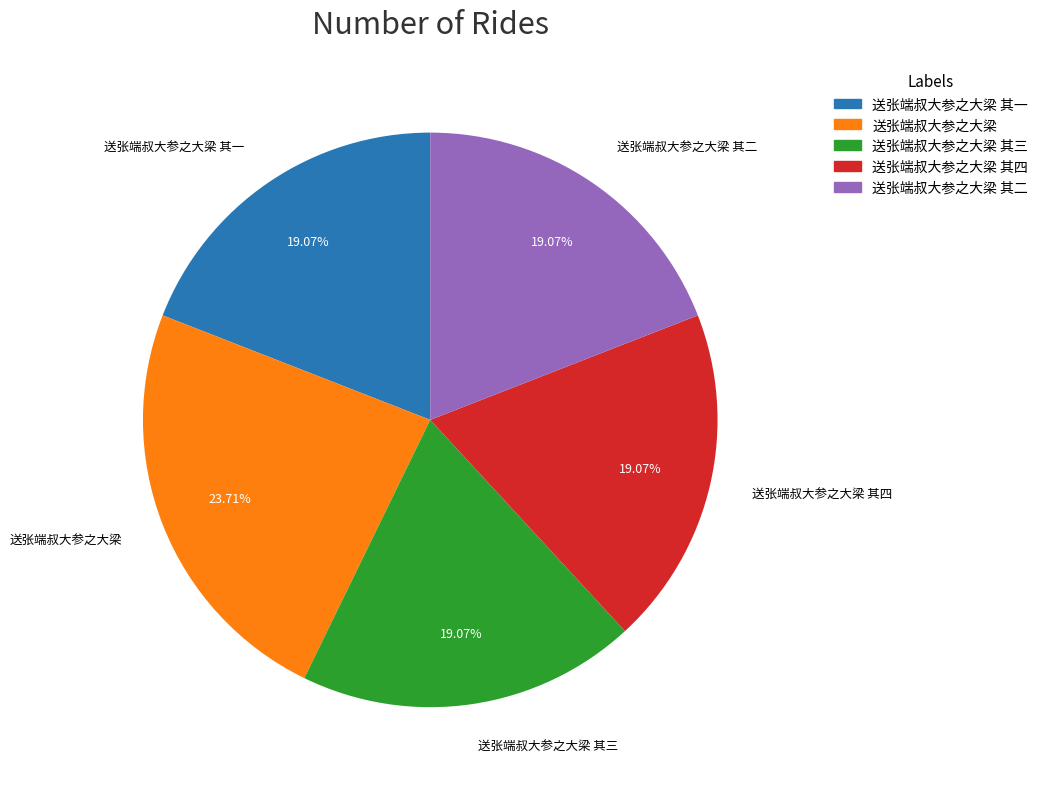

To the nearest percent, what percentage of the pie is 送张端叔大参之大梁 其一?

19%